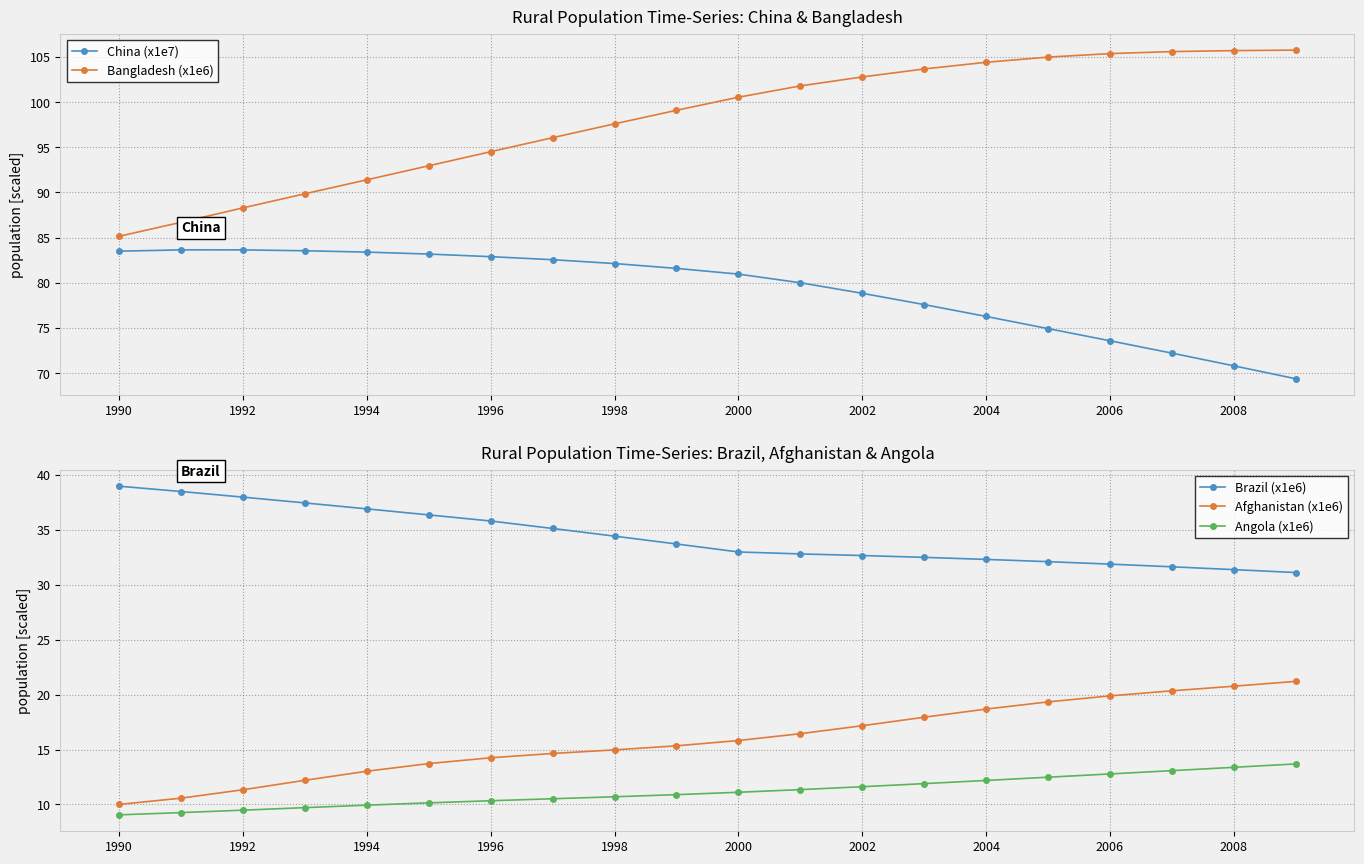

True or false: Brazil (x1e6) has a value of 32.3 at 2004.

True